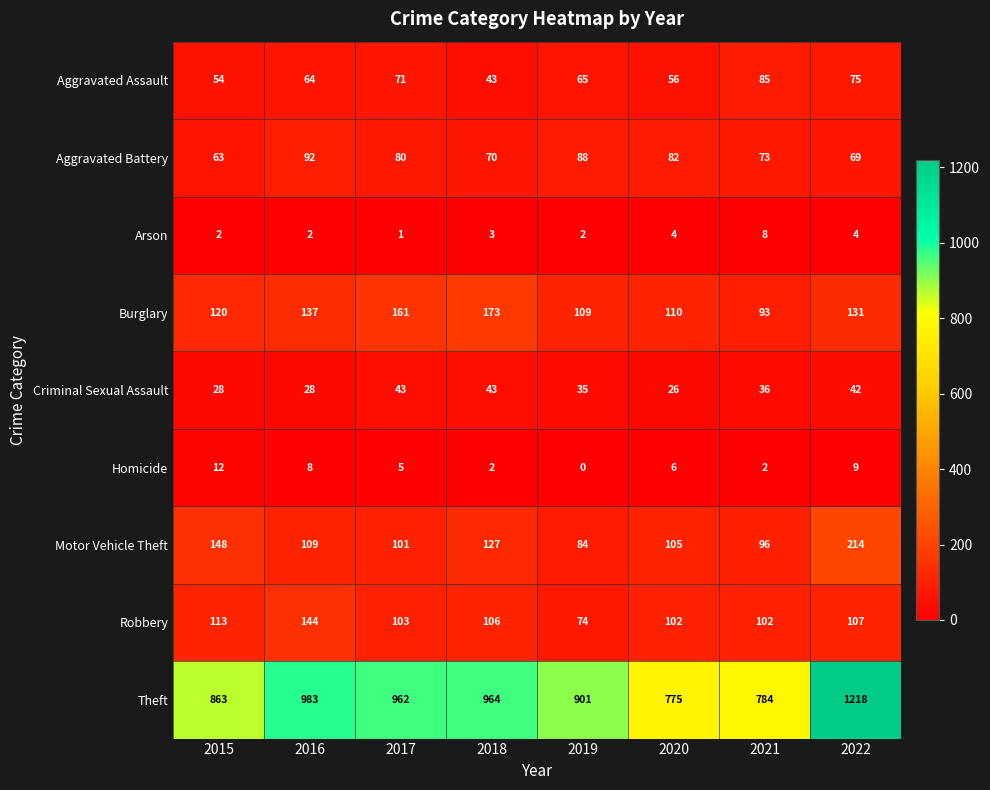

What is the spread (max minus min) of values at 2021?

782